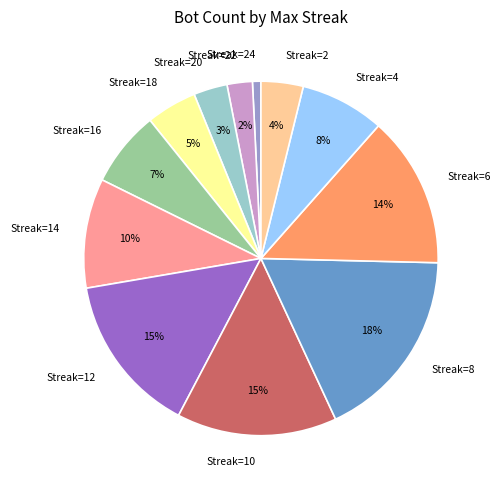

Combined, do Streak=18 and Streak=8 account for over 50%?

No